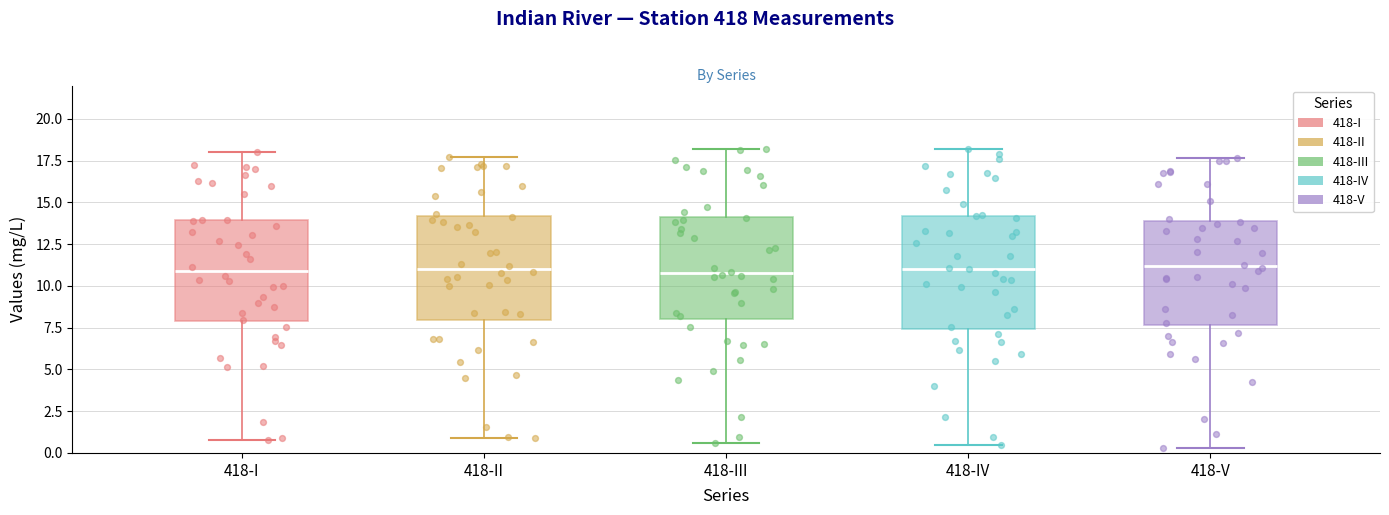

Reading left to right, transcribe this box plot: for each box, give where its median line is, the range the box spans, and where its two whiskers end, as read against the y-axis. The values are not printed on the chart, so give them approximately, as read against the axis.

418-I: median 11.0, box 8.0 to 14.0, whiskers 1.0 to 18.0
418-II: median 11.0, box 8.0 to 14.0, whiskers 1.0 to 17.5
418-III: median 10.5, box 8.0 to 14.0, whiskers 0.5 to 18.0
418-IV: median 11.0, box 7.5 to 14.0, whiskers 0.5 to 18.0
418-V: median 11.0, box 7.5 to 14.0, whiskers 0.5 to 17.5